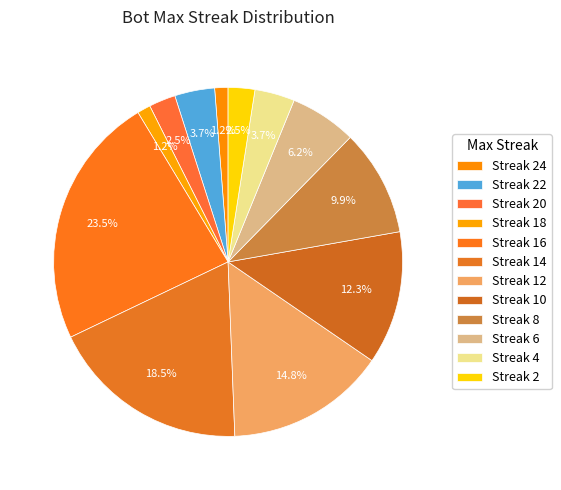

Is there any slice that represents more than half of the pie?

No